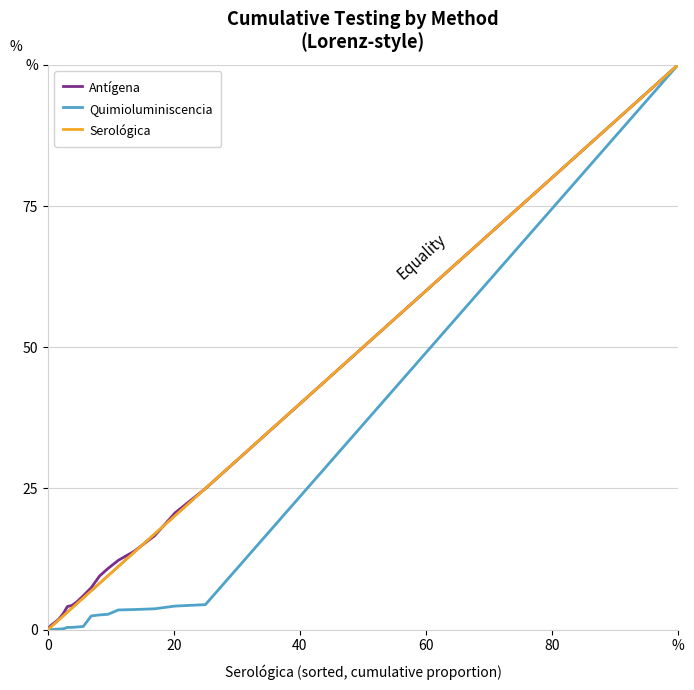

Is this an area chart (filled region under the line)?

No